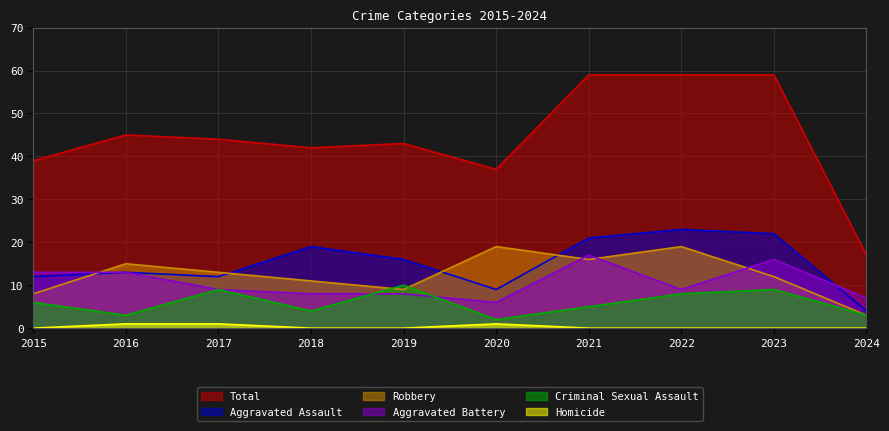

True or false: Criminal Sexual Assault and Homicide intersect in this chart.

False